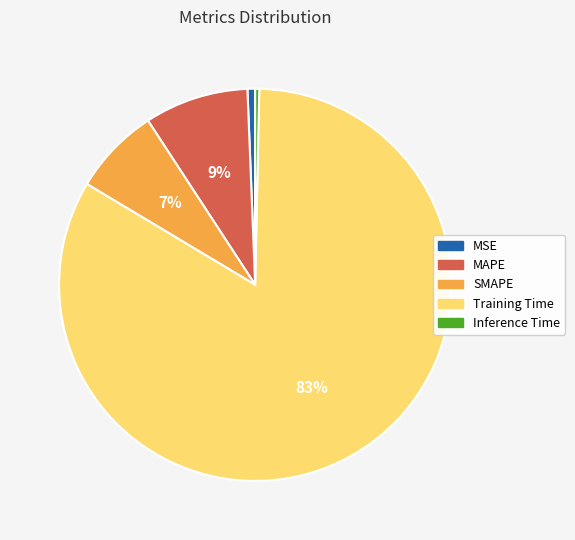

To the nearest percent, what is the difference between the largest and smallest slice percentages?

83%